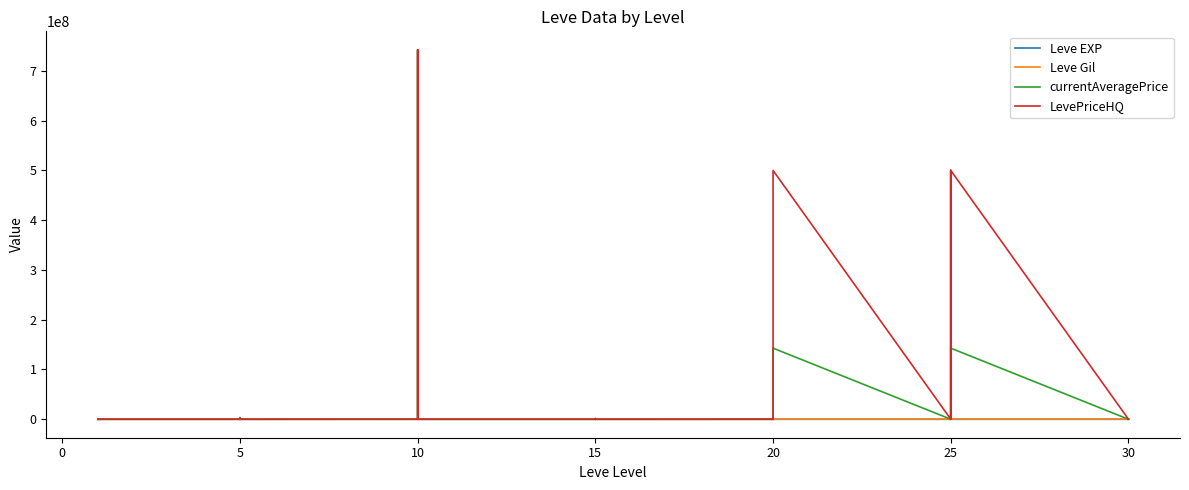

How many times do Leve Gil and currentAveragePrice cross each other?

10